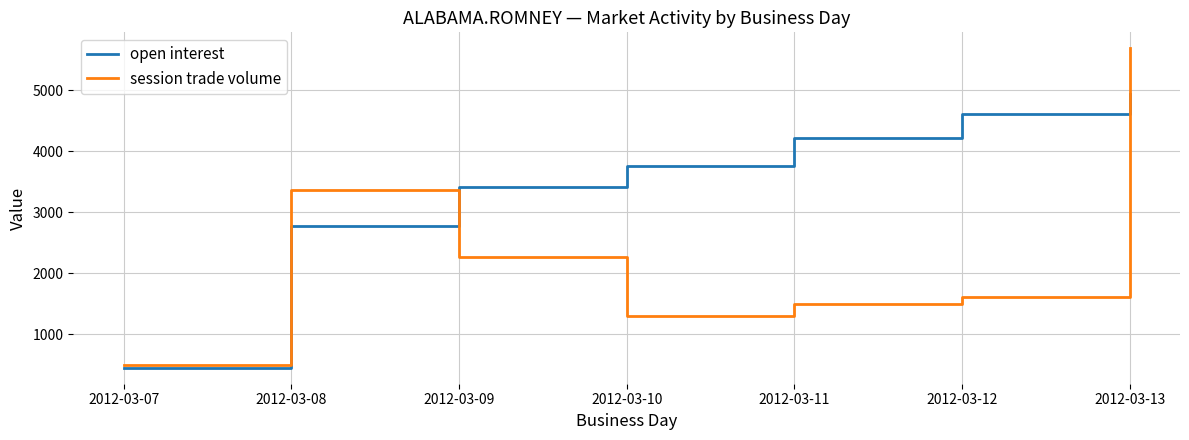

What is the average value of the session trade volume series?

2316